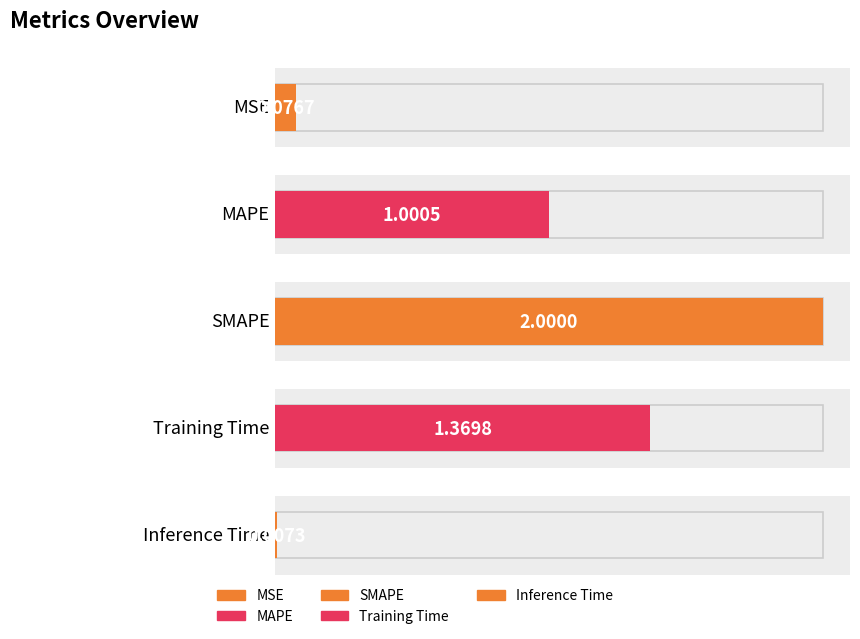

Are the bars grouped side by side (vs. stacked)?

No